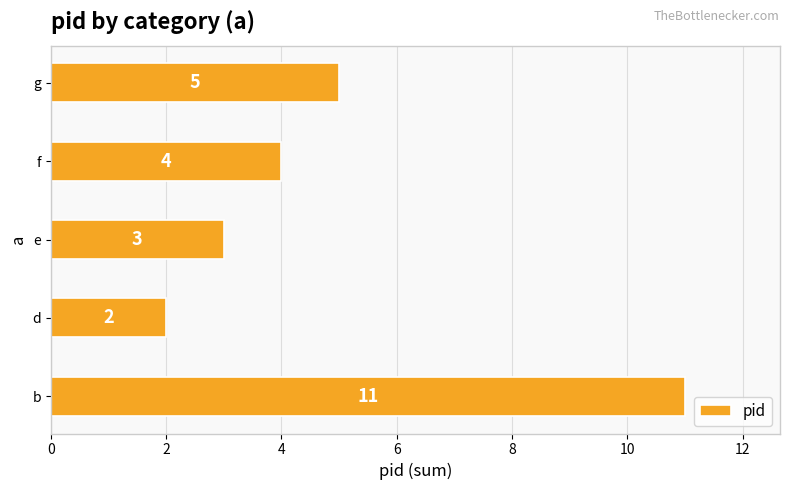

The value at g is 8. True or false?

False